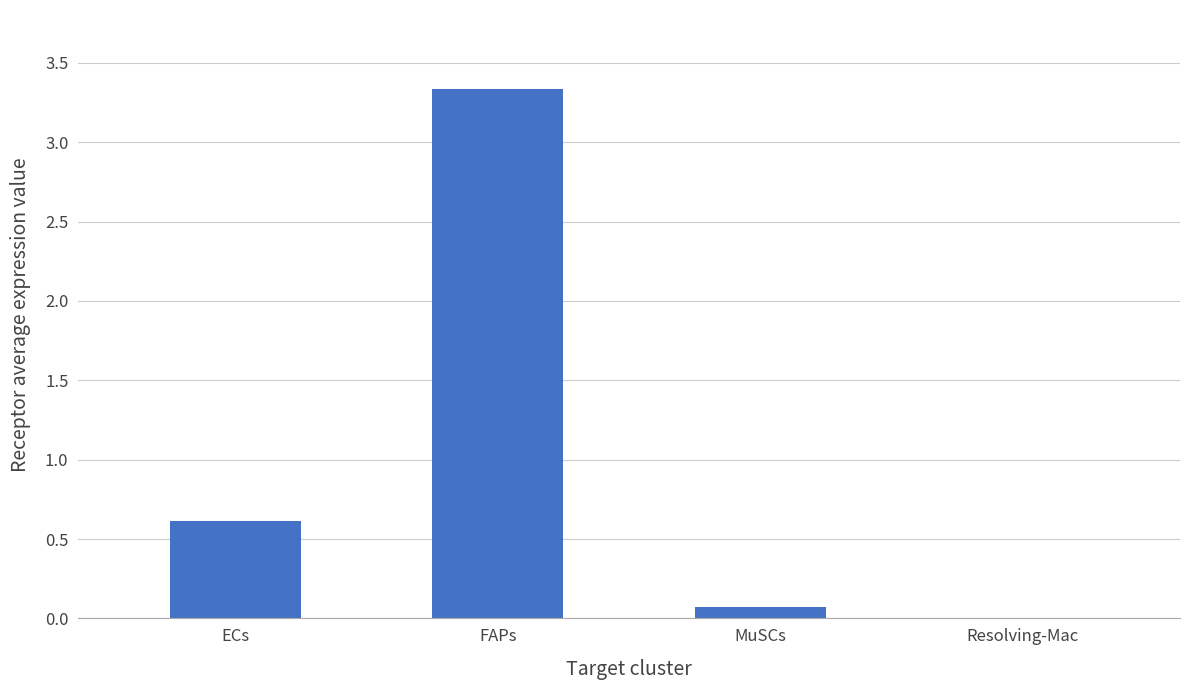

At which label is the value closest to 1?

ECs